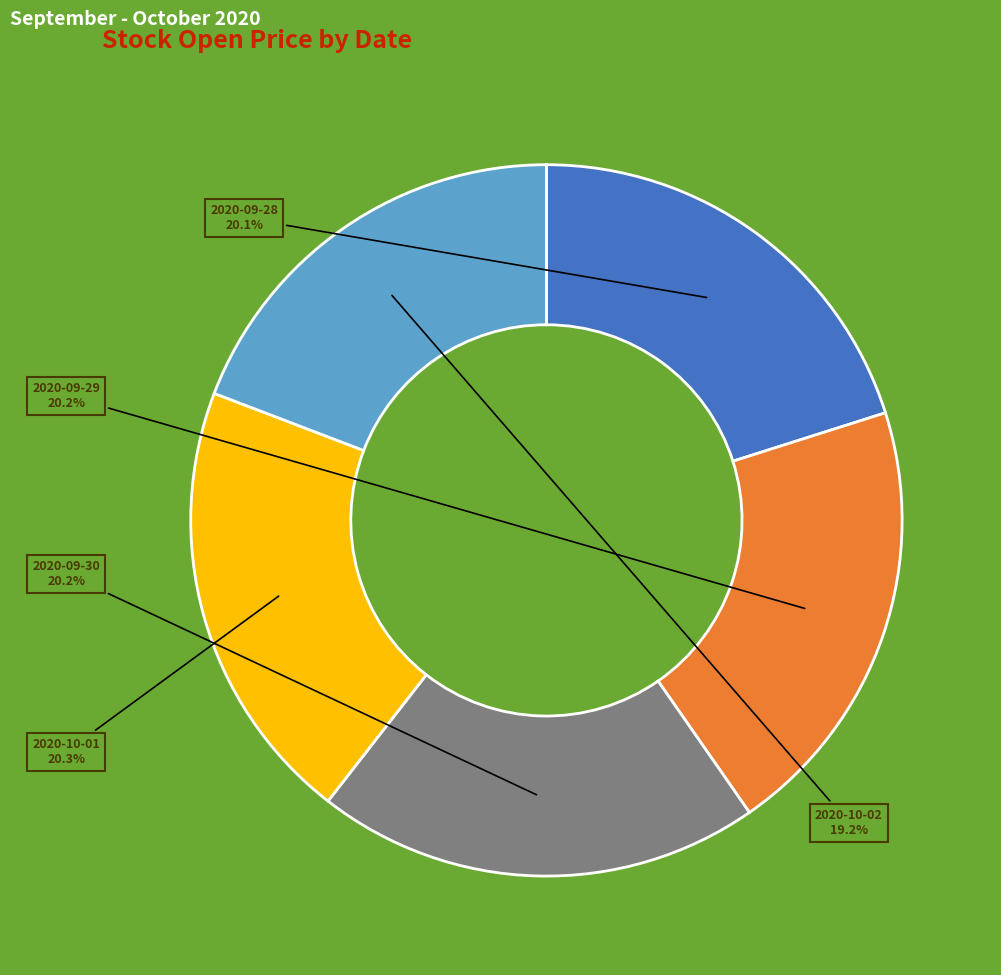

Does any single category account for the majority?

No